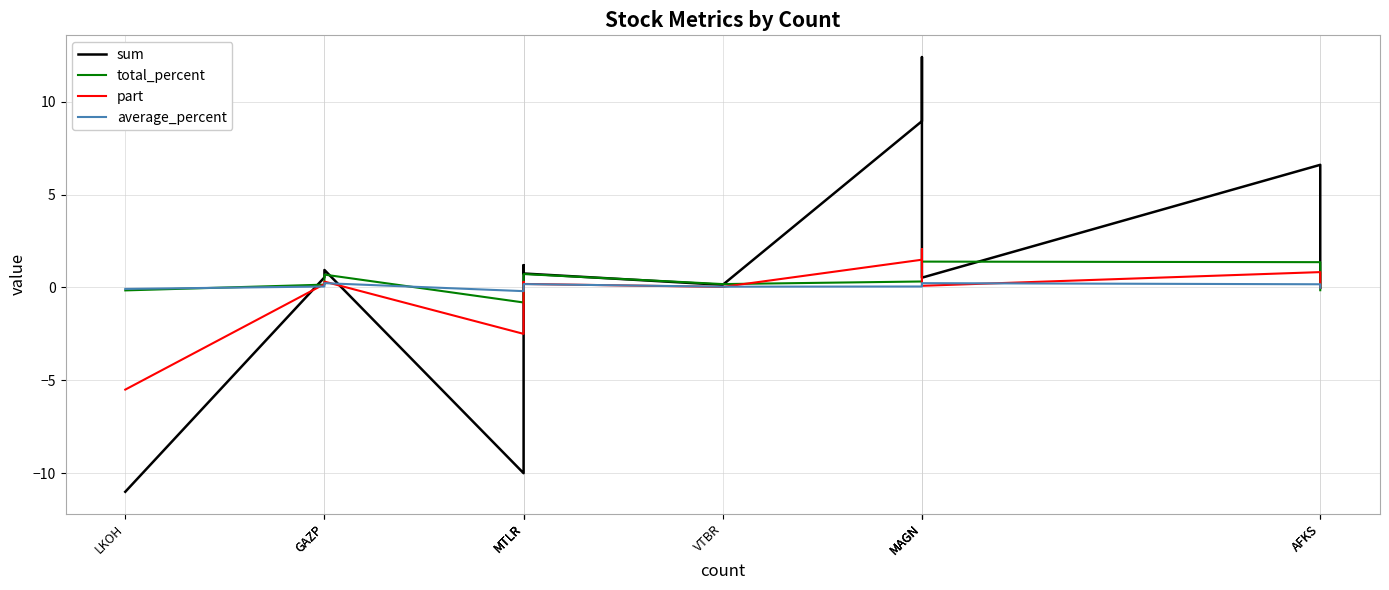

What is the highest value of the part series?

2.1